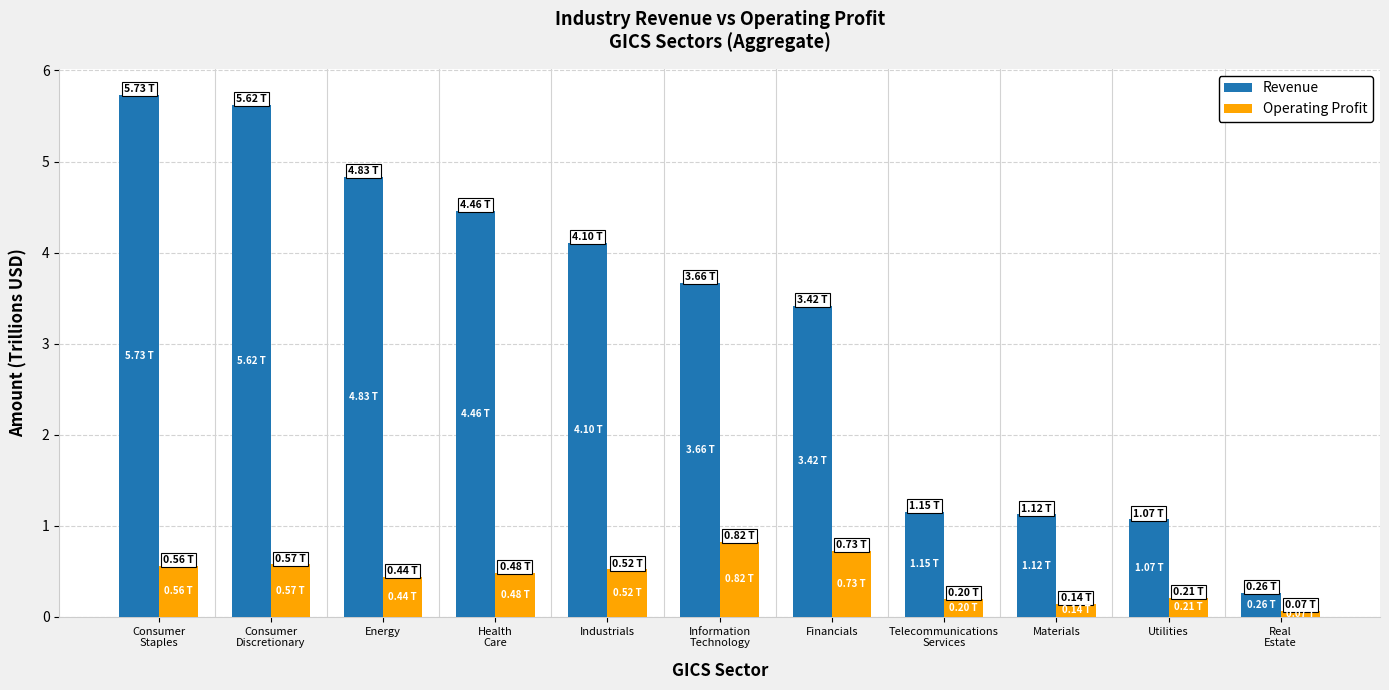

What is the label of the 7th bar from the left?

Financials